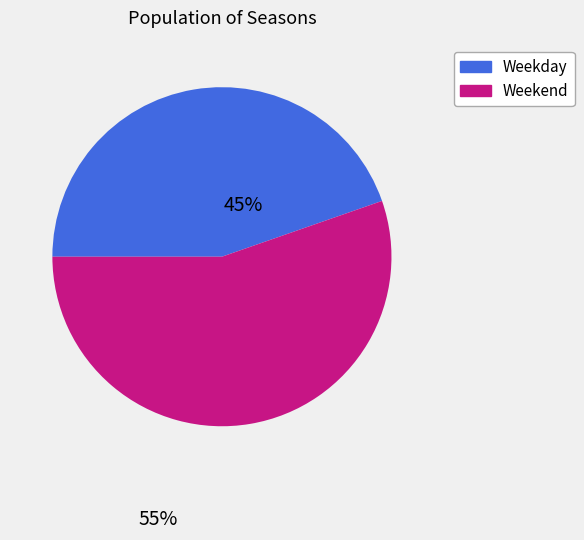

Approximately how many times larger is the value at Weekday compared to Weekend?

0.8